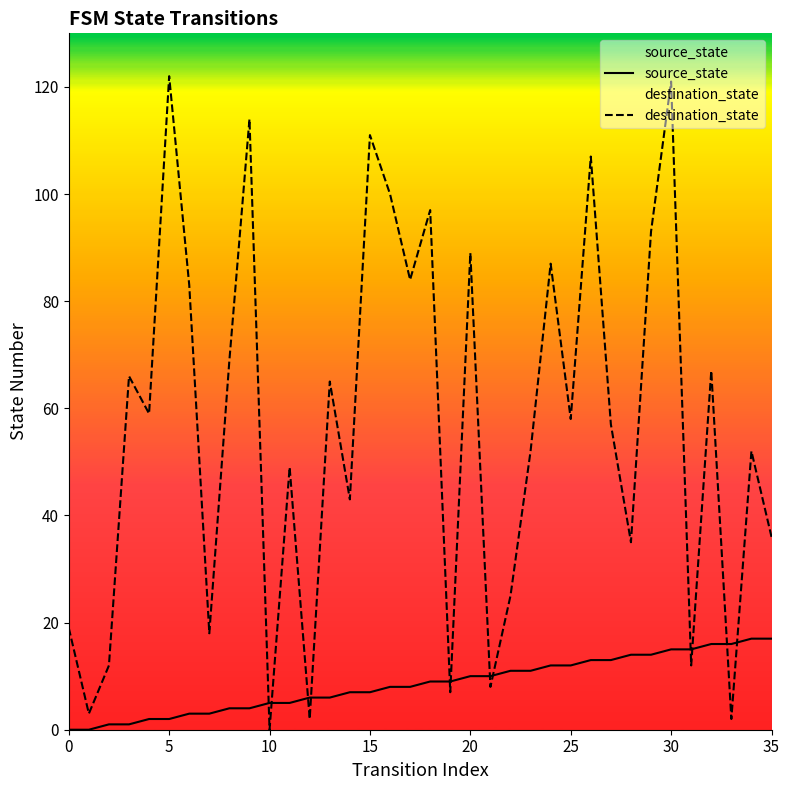

What is the label of the 28th point from the right?

8